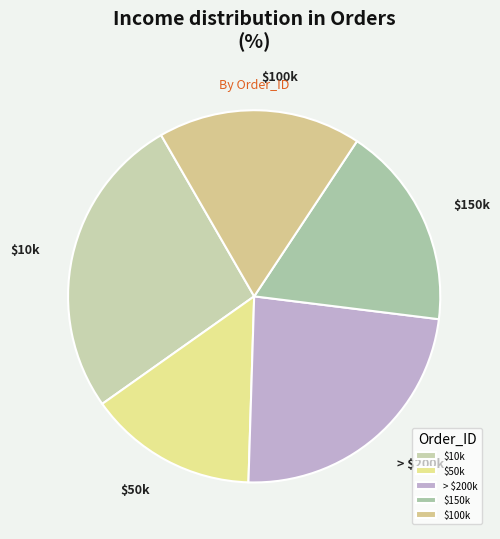

Which slice is the largest?

$10k